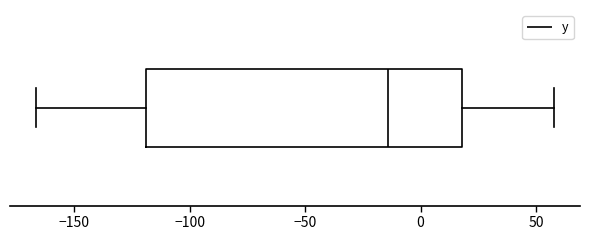

Transcribe this box plot: give where the median line is, the range the box spans, and where the two whiskers end, as read against the x-axis. The values are not printed on the chart, so give them approximately, as read against the axis.

median -15, box -120 to 20, whiskers -165 to 60